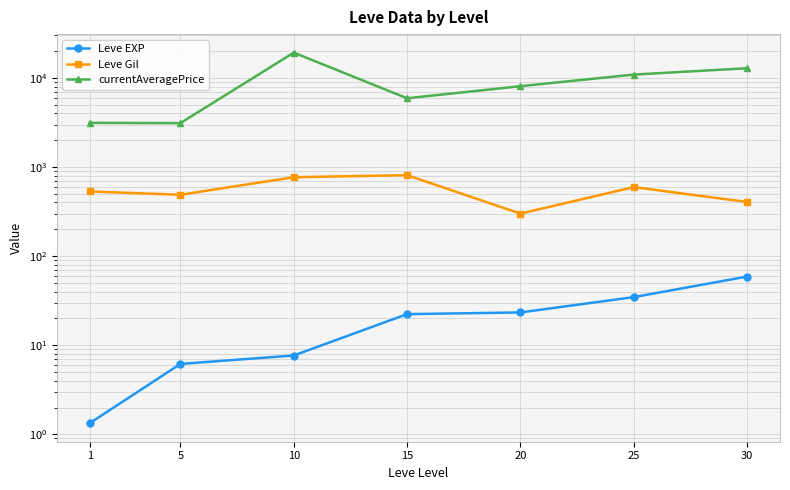

Is it true that currentAveragePrice equals 7336.0 at 25?

False